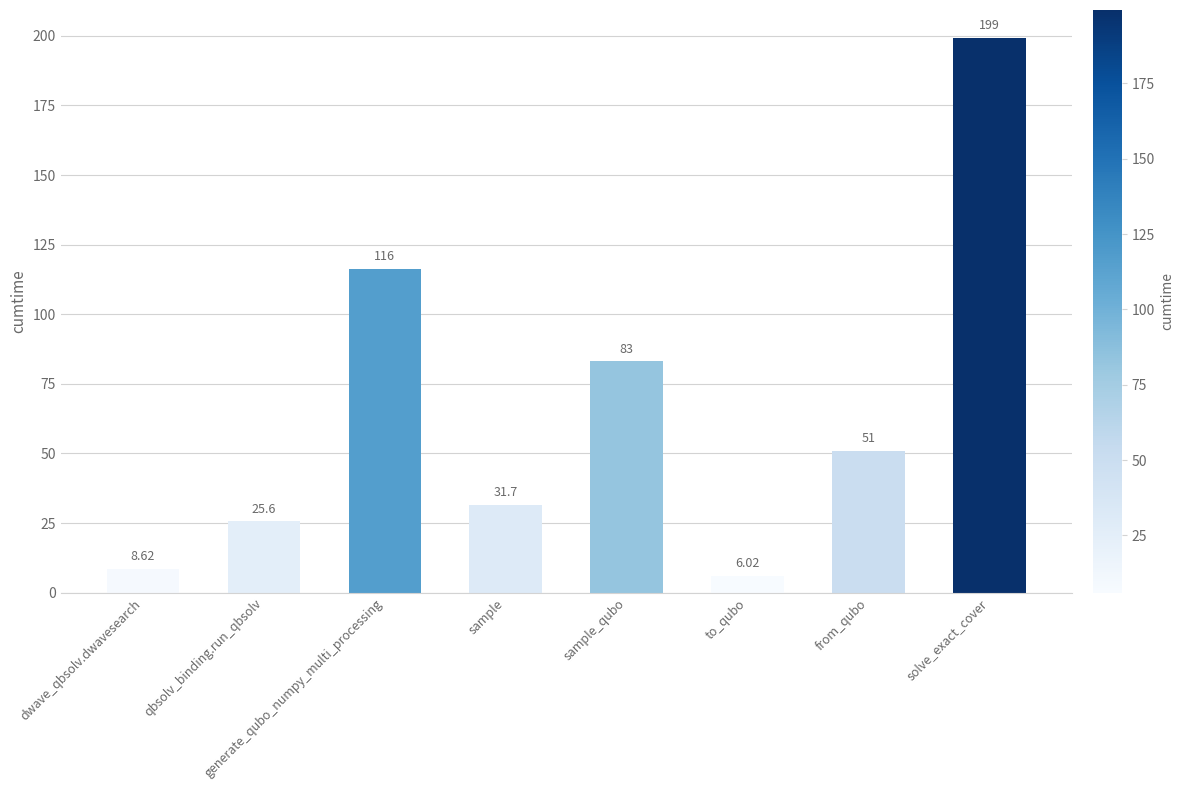

How many values are below 51?

4